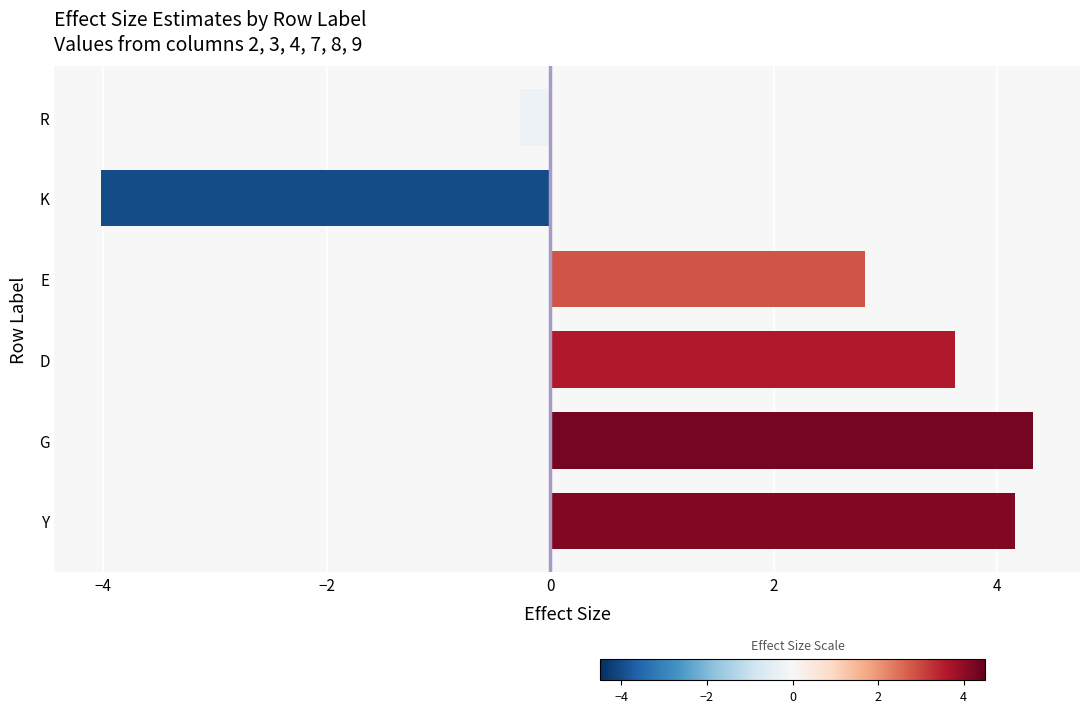

How many negative values are there?

2